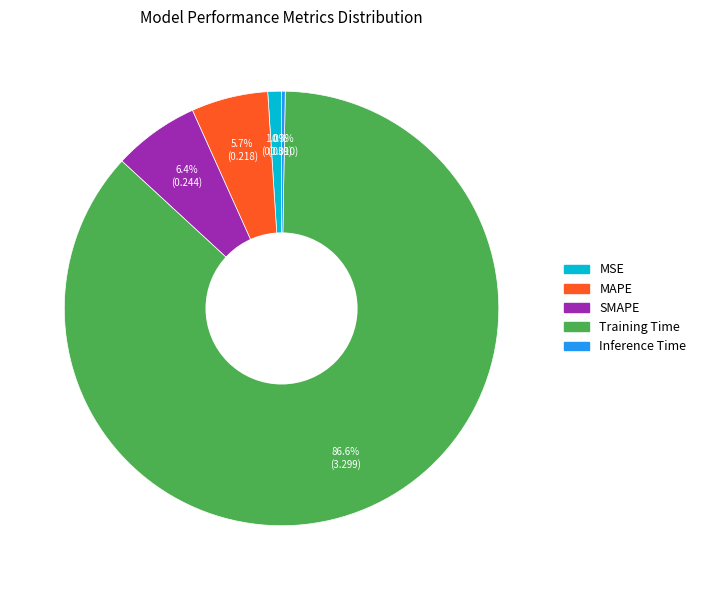

What percentage is NOT represented by SMAPE?

93.6%